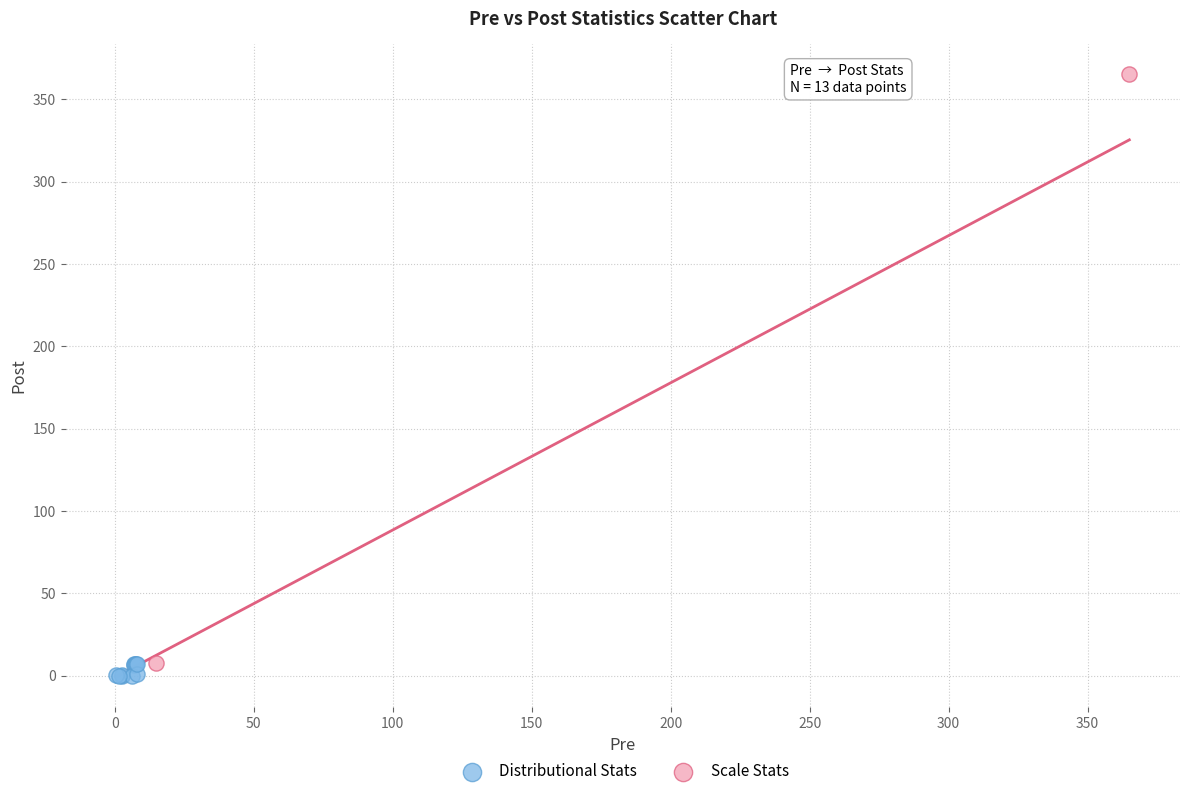

Which series reaches the minimum Y coordinate?

Distributional Stats